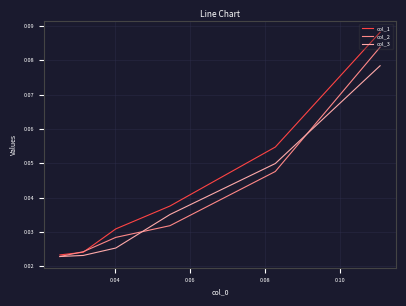

Rank the series by their maximum value, from lowest to highest.

col_3, col_2, col_1